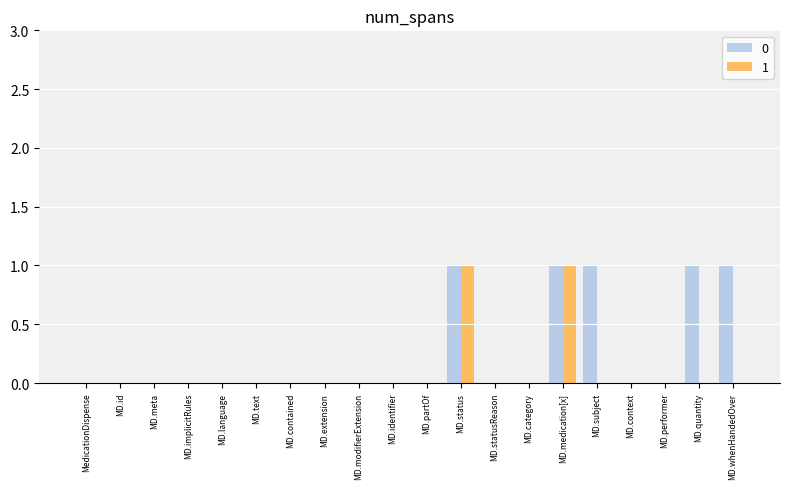

How many series are shown in this chart?

2